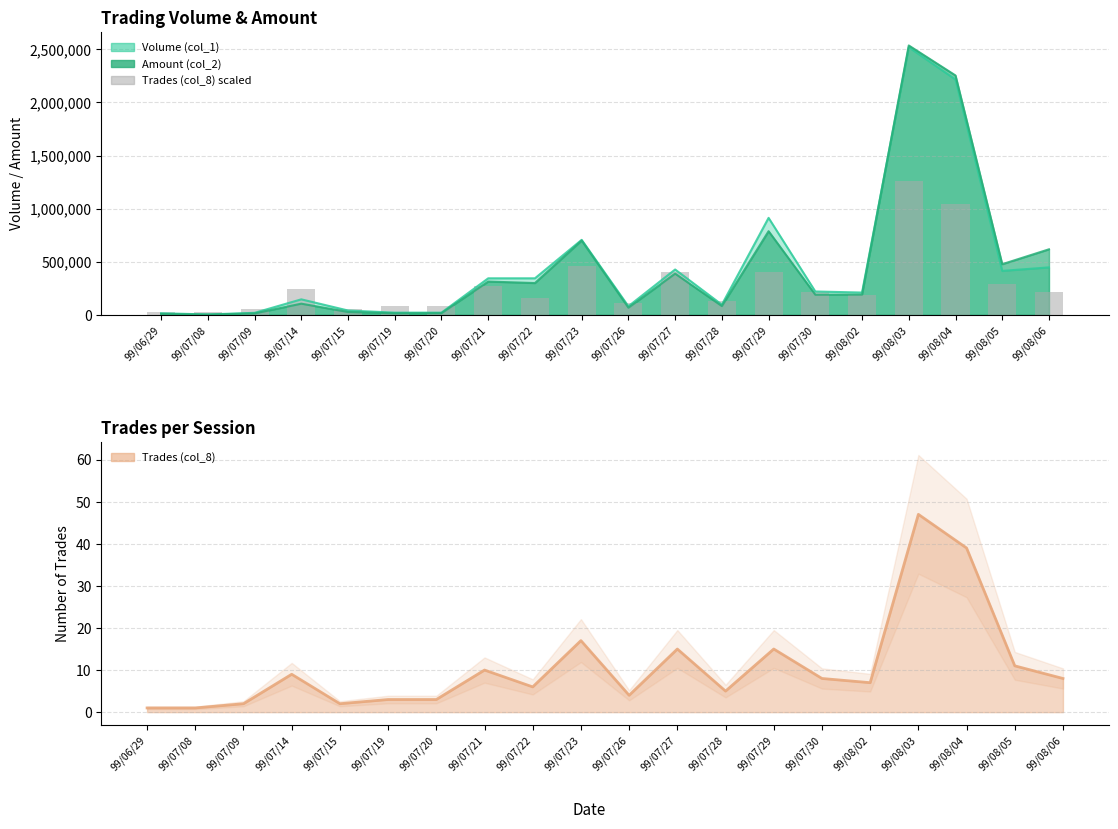

Which label corresponds to the largest value in the chart?

99/08/03